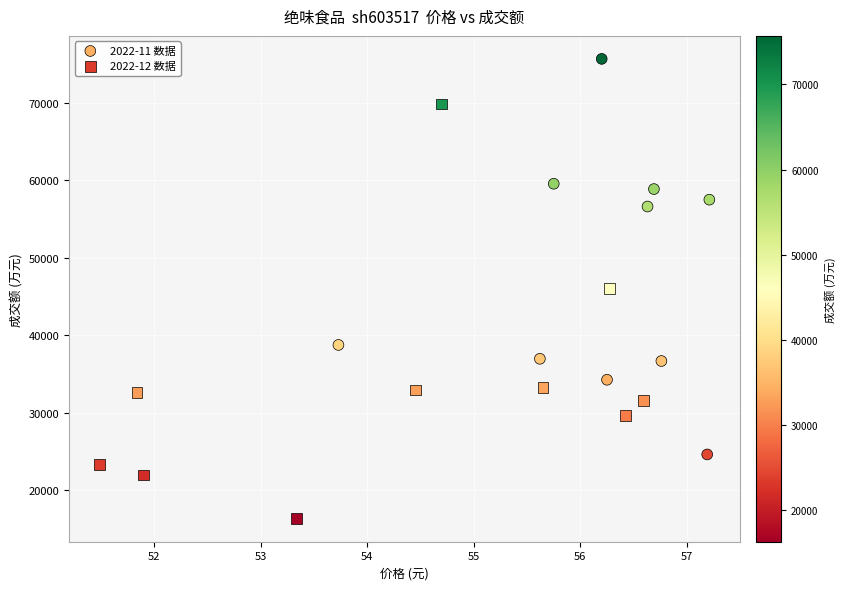

Which series has the widest spread of Y values?

2022-12 数据